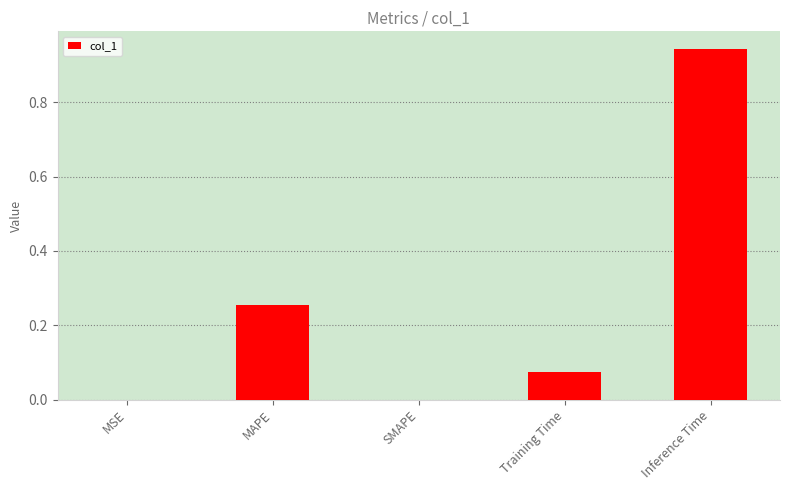

Is it true that the value at MSE is 0.0?

True